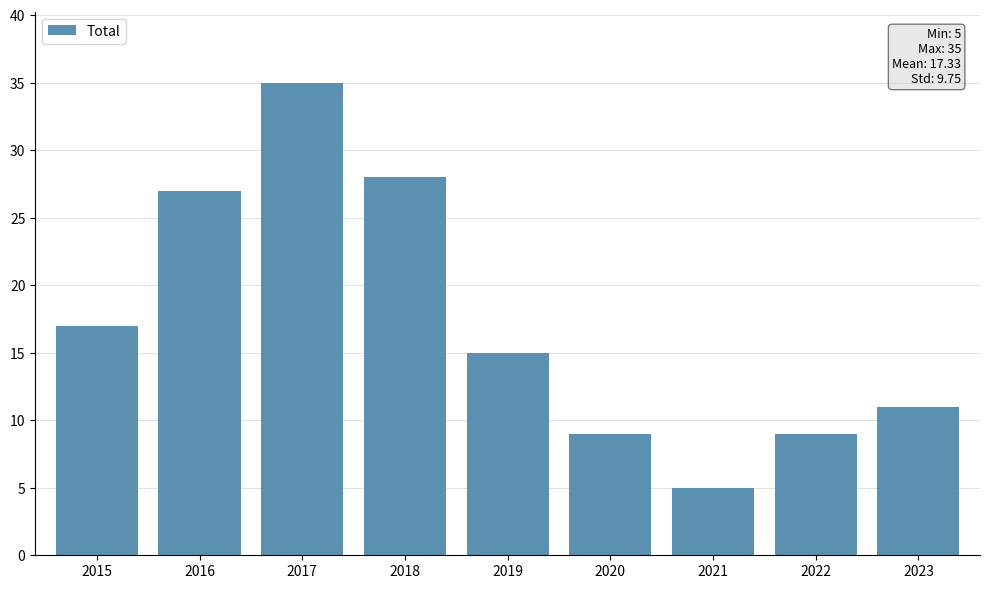

What is the sum of all values?

156